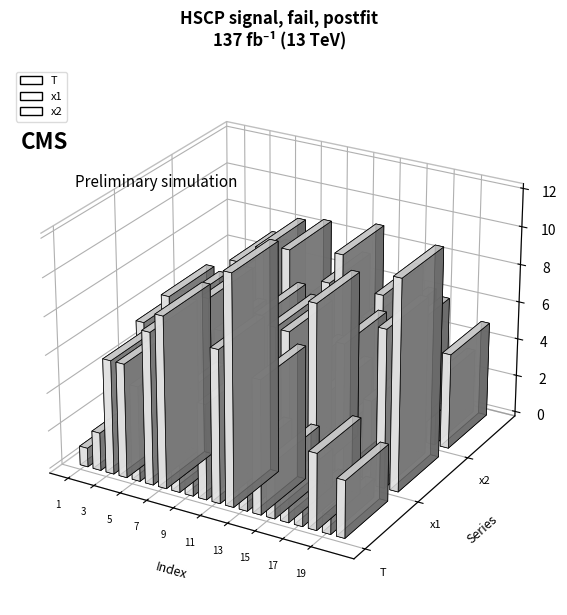

Reading left to right, what are all the values shown in this chart?

T: 1=1.0	2=2.0	3=6.0	4=6.0	5=5.0	6=8.0	7=9.0	8=5.0	9=4.0	10=5.0	11=8.0	12=12.0	13=3.0	14=7.0	15=3.0	16=2.0	17=1.0	18=4.0	19=1.0	20=3.0
x1: 1=5.5	2=2.7	3=7.3	4=7.1	5=5.1	6=7.7	7=6.1	8=4.6	9=4.4	10=7.5	11=7.0	12=7.0	13=5.2	14=8.8	15=4.4	16=7.0	17=3.5	18=4.4	19=8.3	20=11.1
x2: 1=2.2	2=3.4	3=4.6	4=7.3	5=7.0	6=8.3	7=3.3	8=8.6	9=2.8	10=6.4	11=7.3	12=9.0	13=3.6	14=5.9	15=7.3	16=6.2	17=5.9	18=2.5	19=3.4	20=5.0